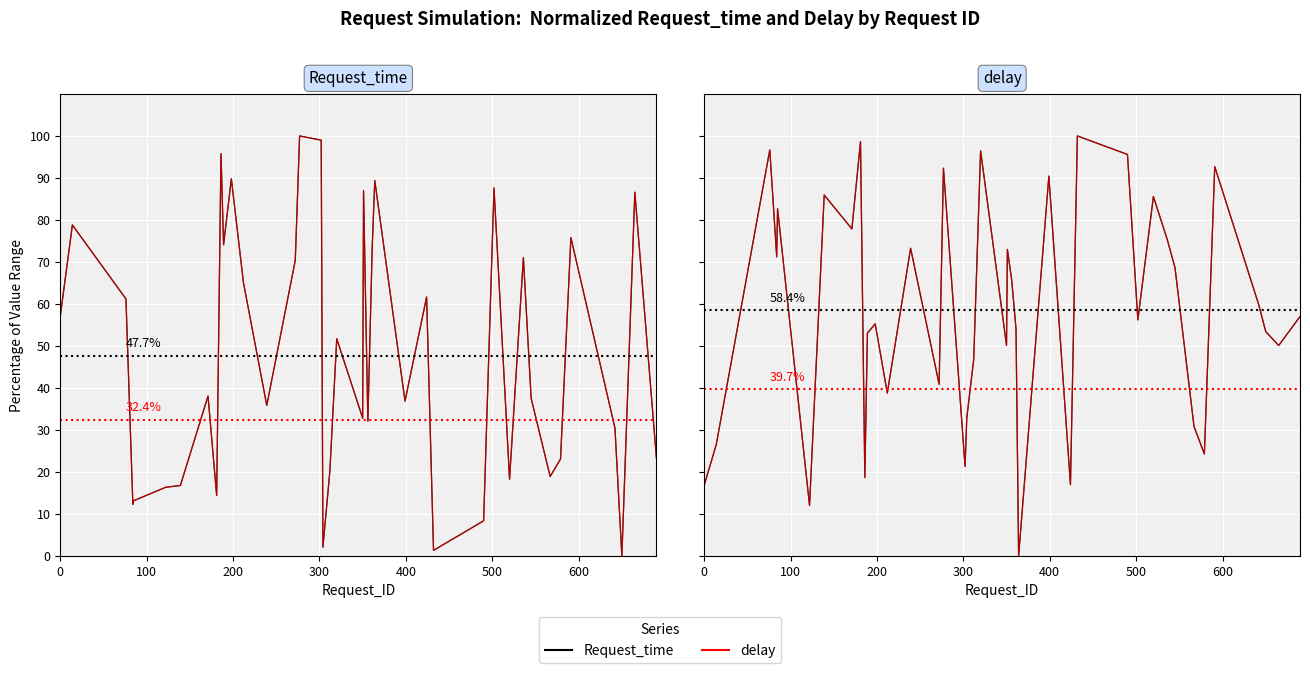

Is this an area chart (filled region under the line)?

No